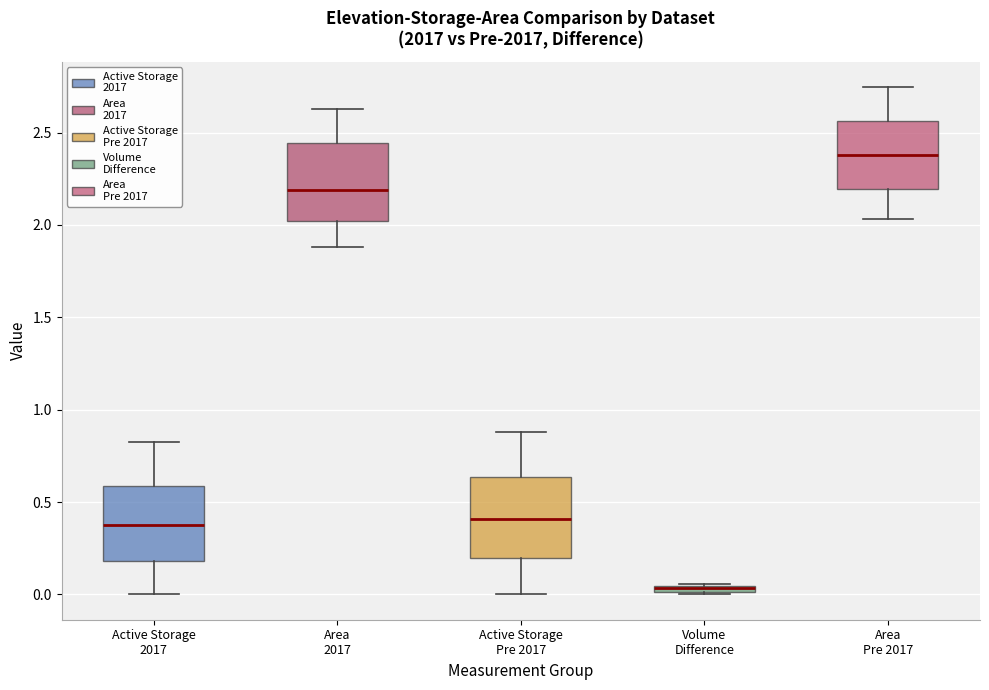

Which box's median line is the lowest?

Volume Difference